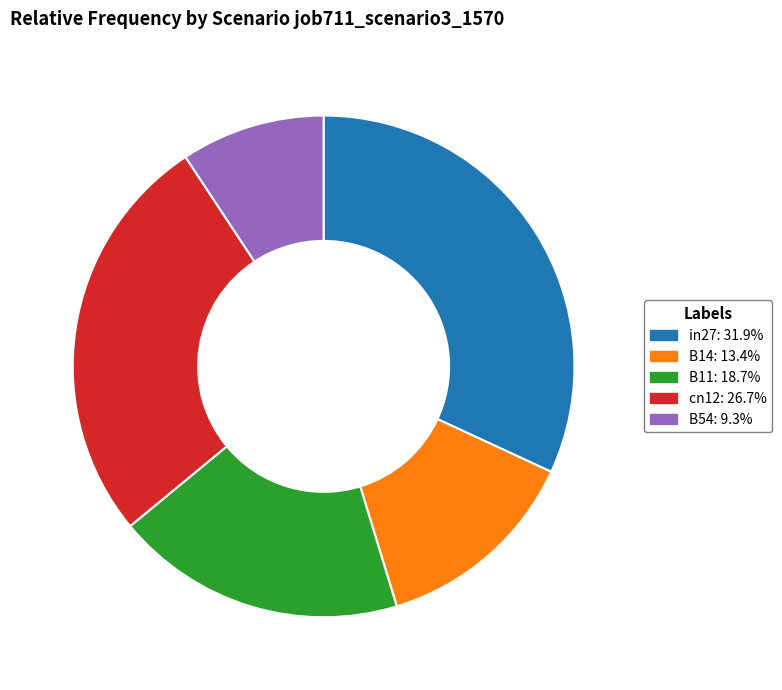

Combined, do in27 and cn12 account for over 50%?

Yes